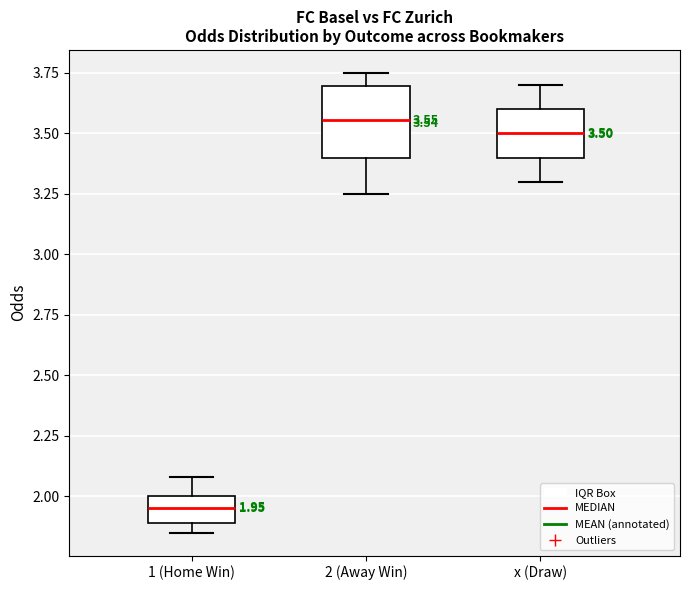

Comparing the boxes themselves (not the whiskers), which one is the tallest?

2 (Away Win)